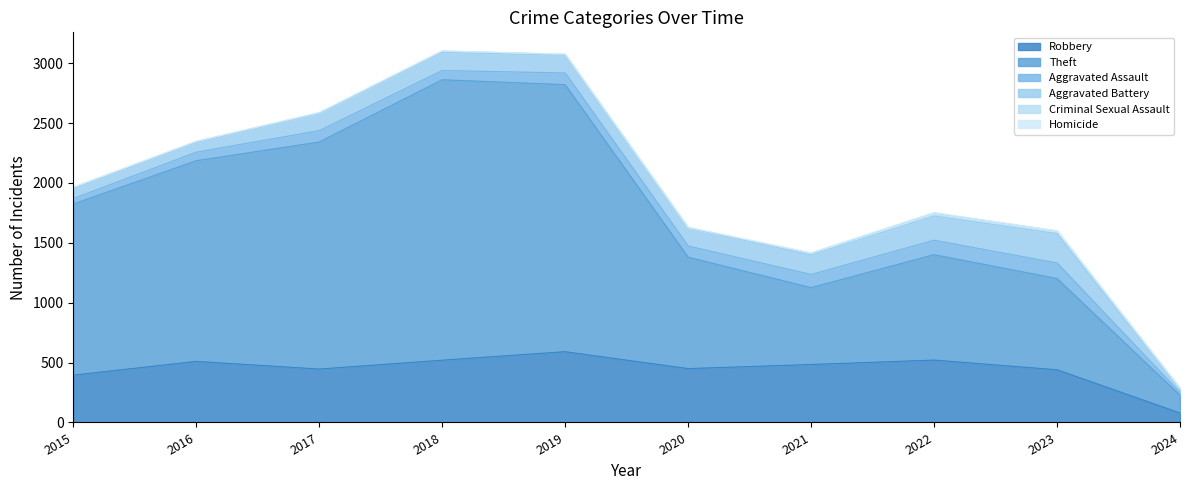

What is the difference between the highest and lowest values at 2017?

1895